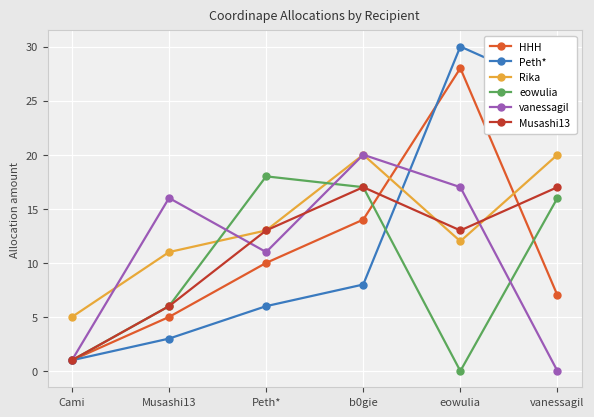

True or false: vanessagil has a value of -13 at vanessagil.

False